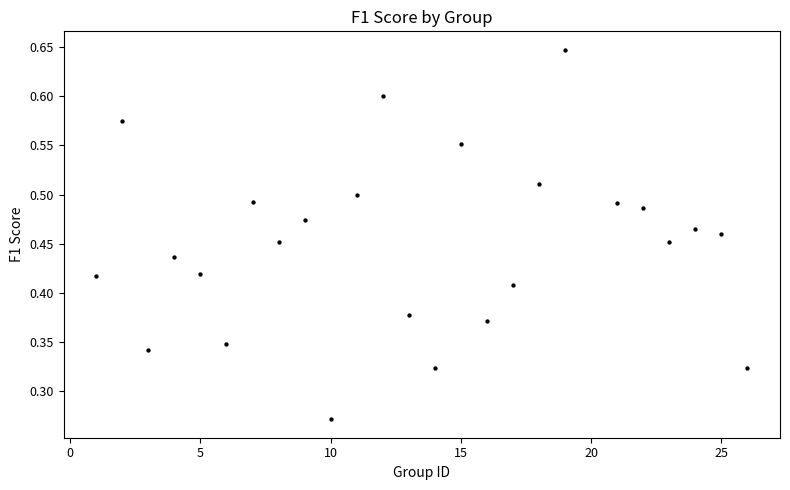

What is the range of X values (max minus min)?

25.0